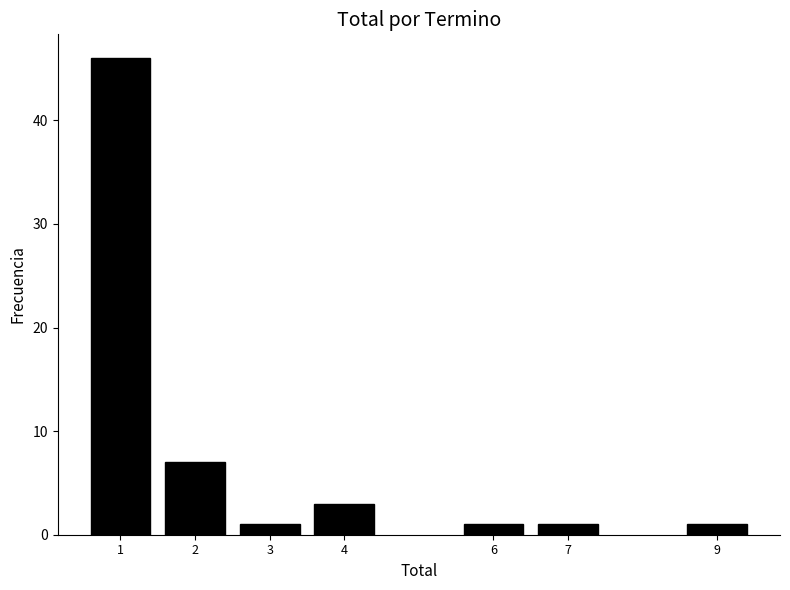

Reading left to right, extract all data points from this chart.

46	7	1	3	1	1	1